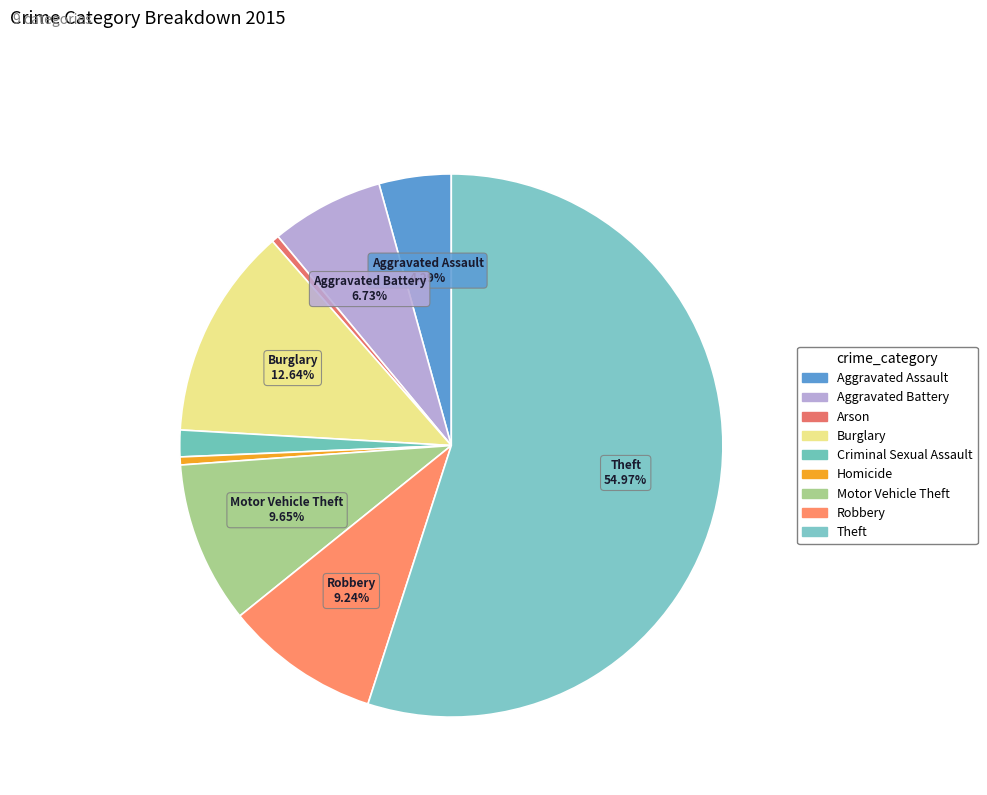

Which category has the biggest portion of the pie?

Theft